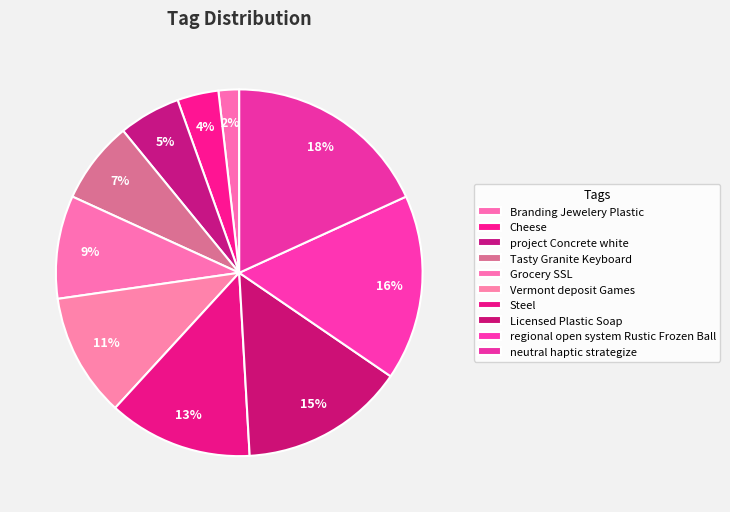

How much of the chart is everything except Branding Jewelery Plastic?

98.2%